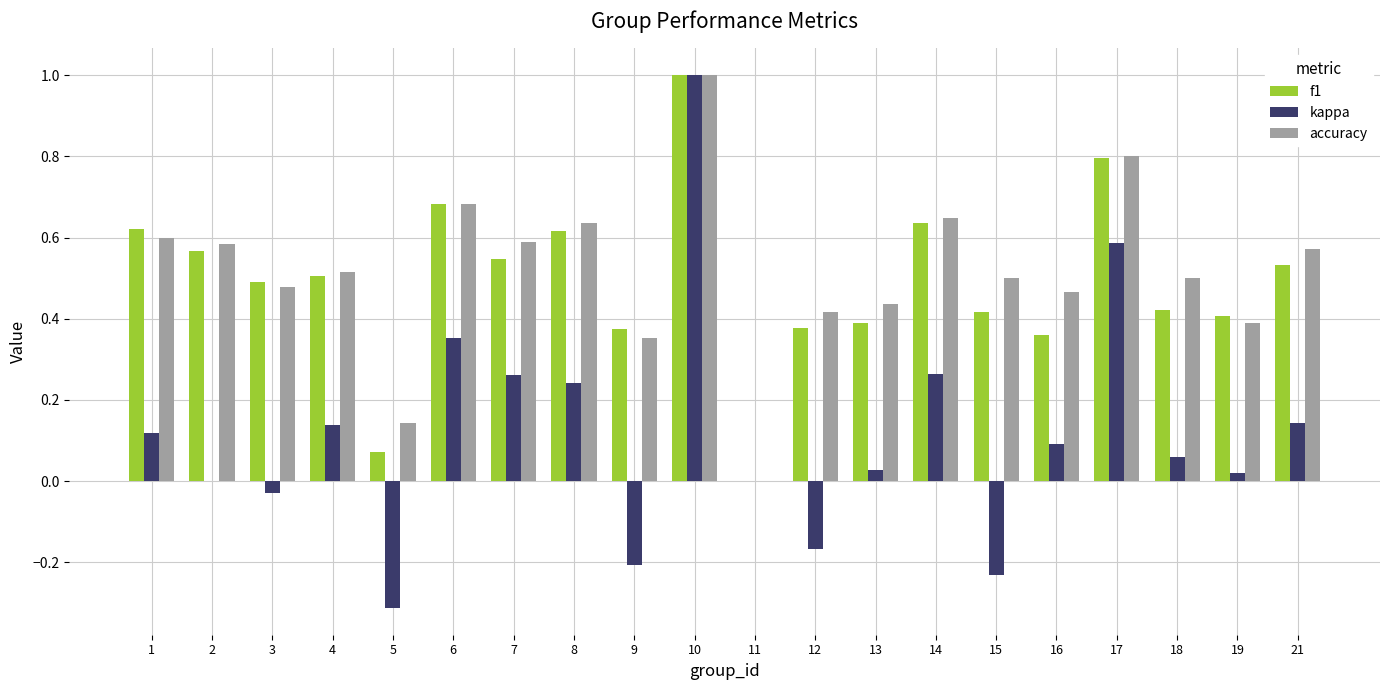

Which category has the highest value in the f1 series?

10